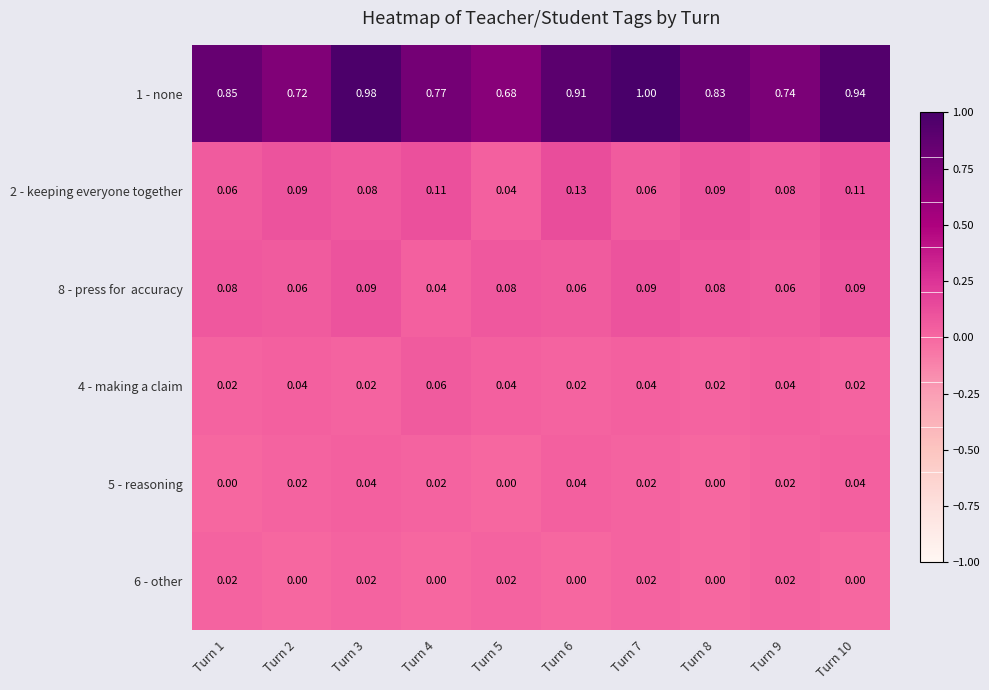

Which series has the largest range (max minus min)?

1 - none